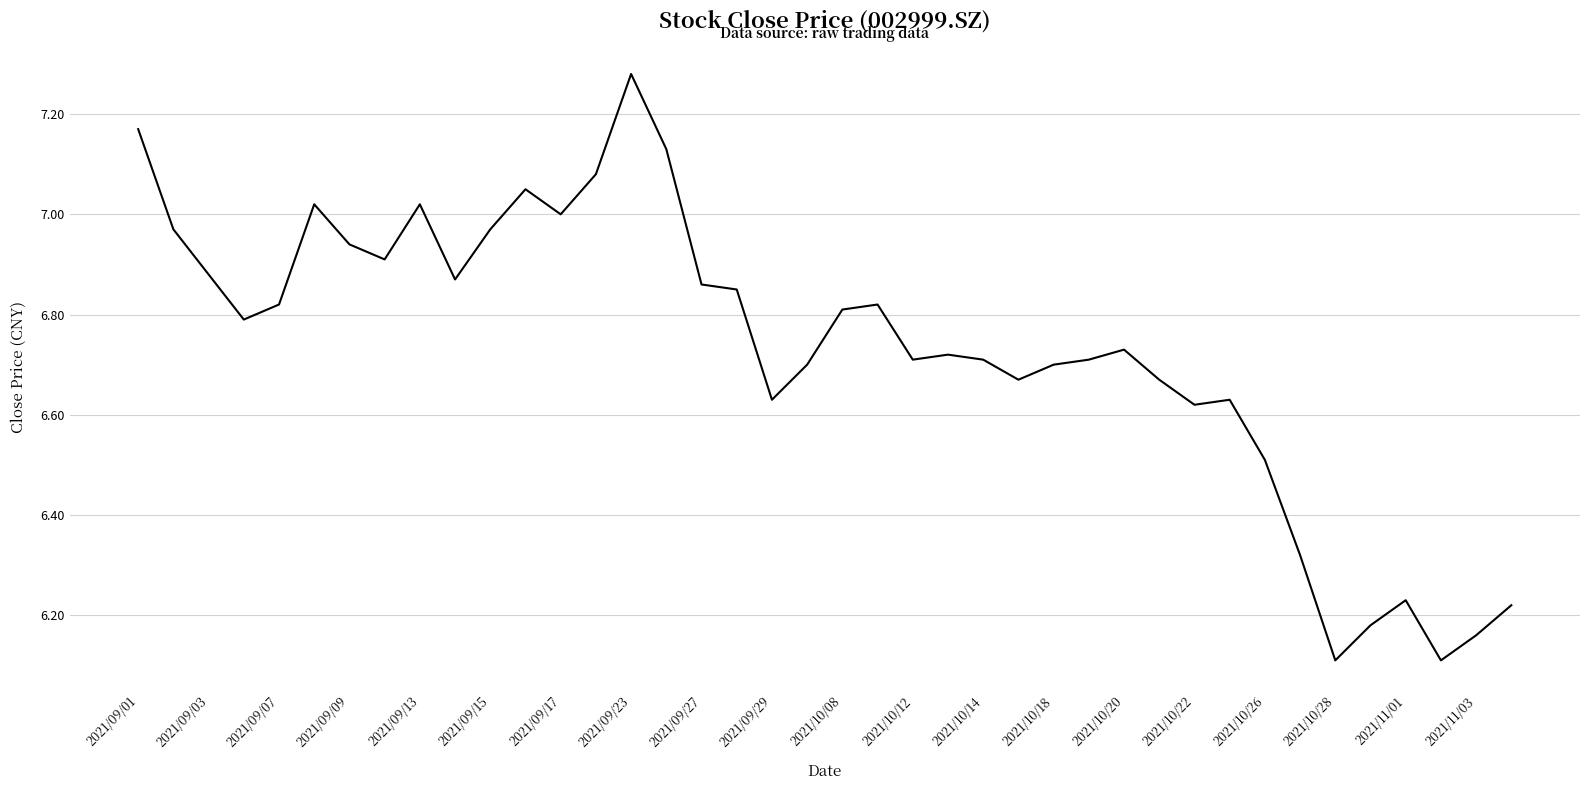

How many distinct data groups are displayed?

1